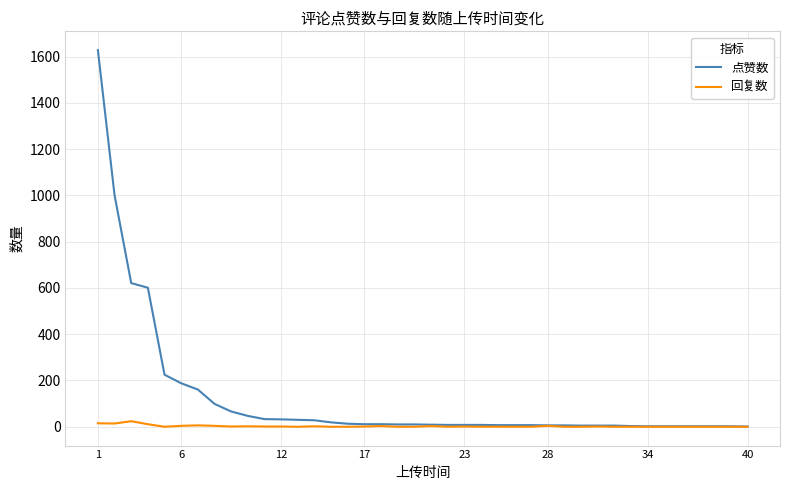

Which series has the largest total across all categories?

点赞数